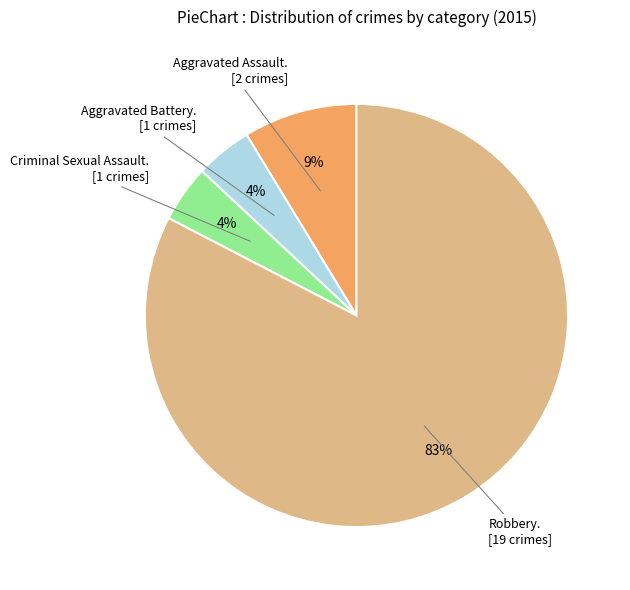

Is there a majority slice in this chart?

Yes